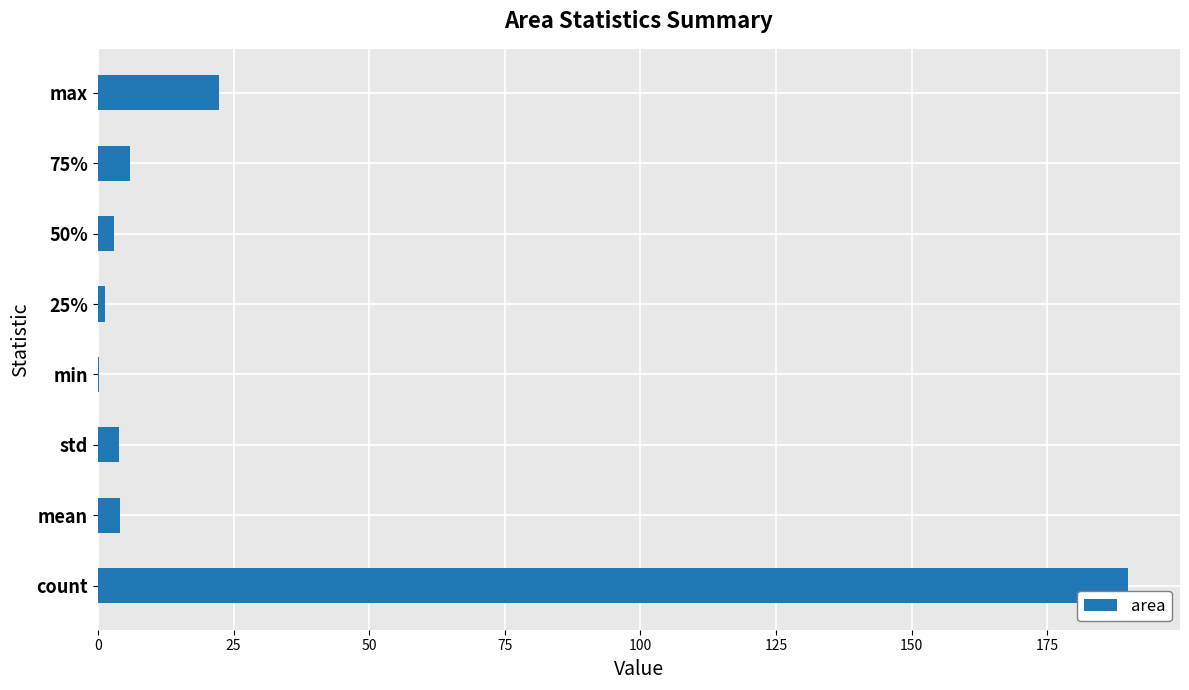

At which category does the chart reach its peak across all series?

count